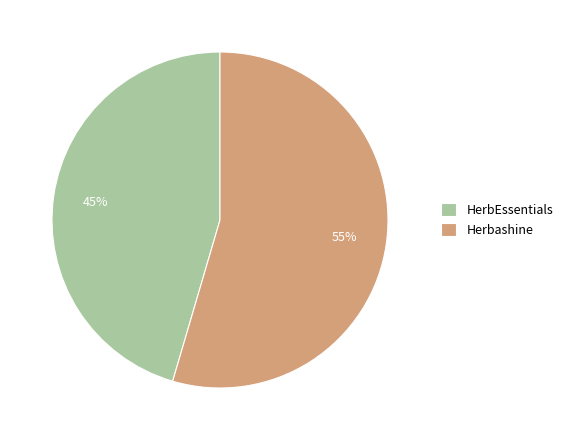

Rank the categories by value from lowest to highest.

HerbEssentials, Herbashine